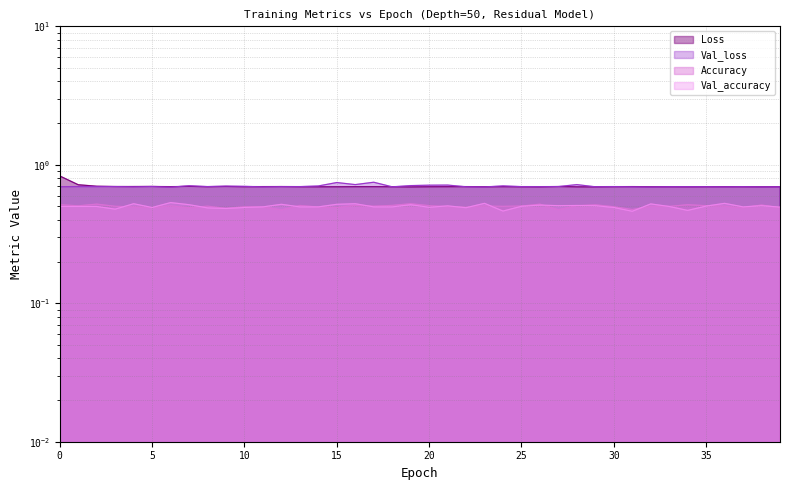

What is the sum of the Loss values at 17 and 15?

1.4